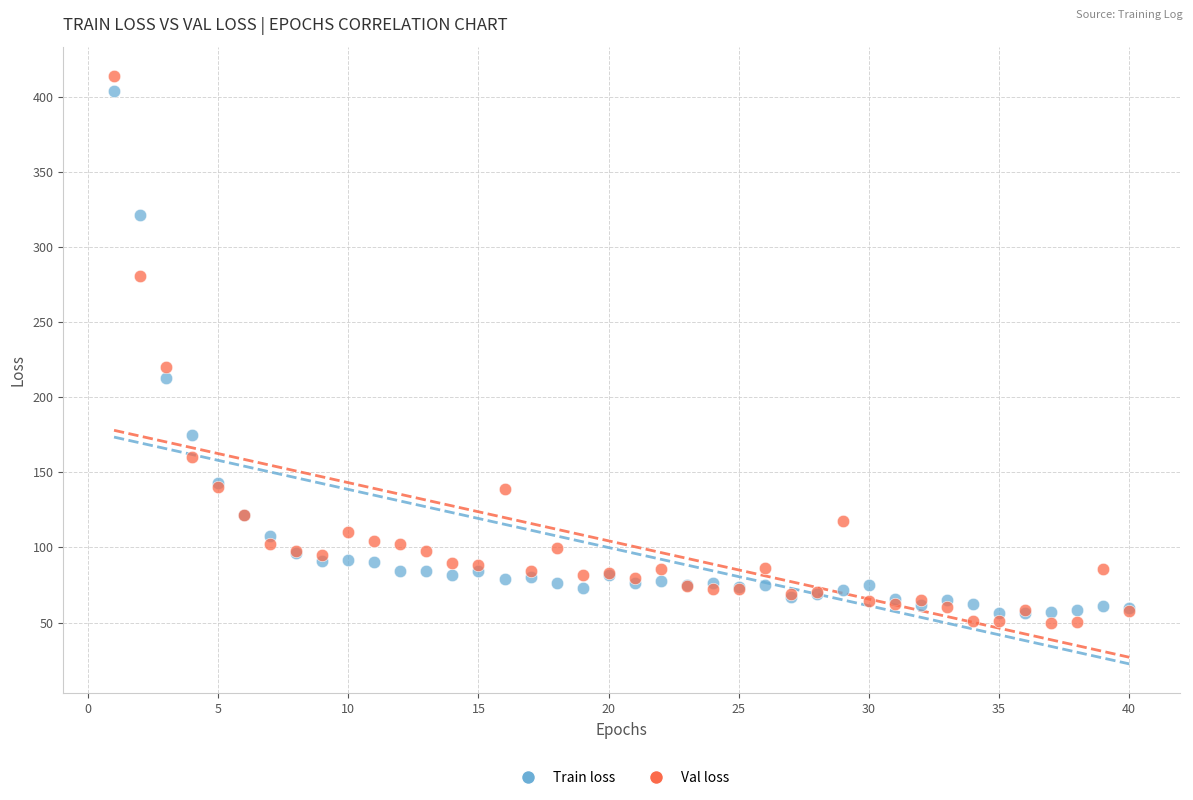

In the Train loss series, what Y value is closest to 229?

212.8